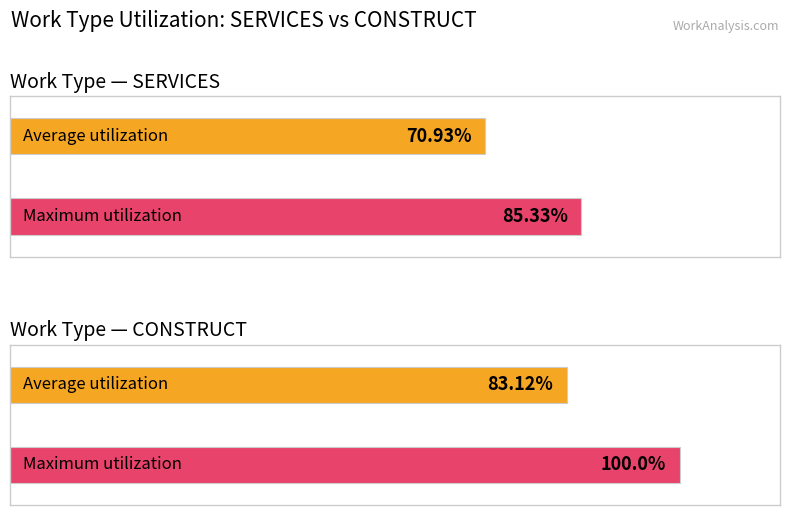

Does the chart contain any negative values?

No